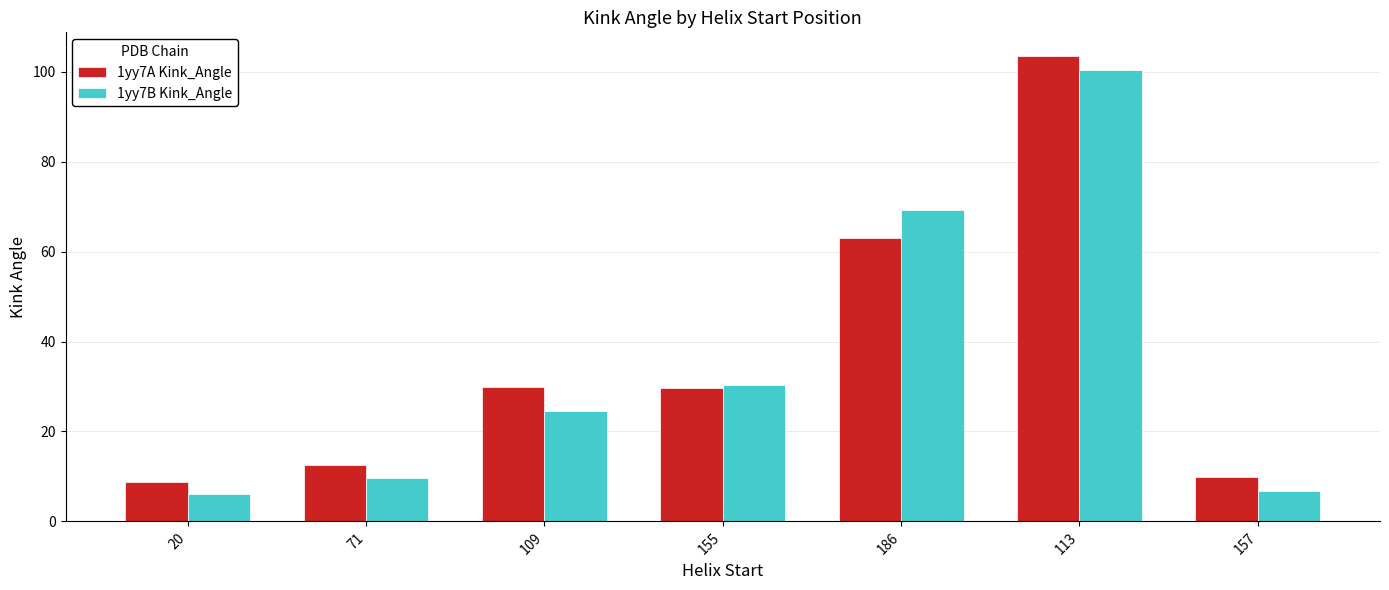

What is the value of the 1yy7A Kink_Angle bar at the 5th from the left?

62.9